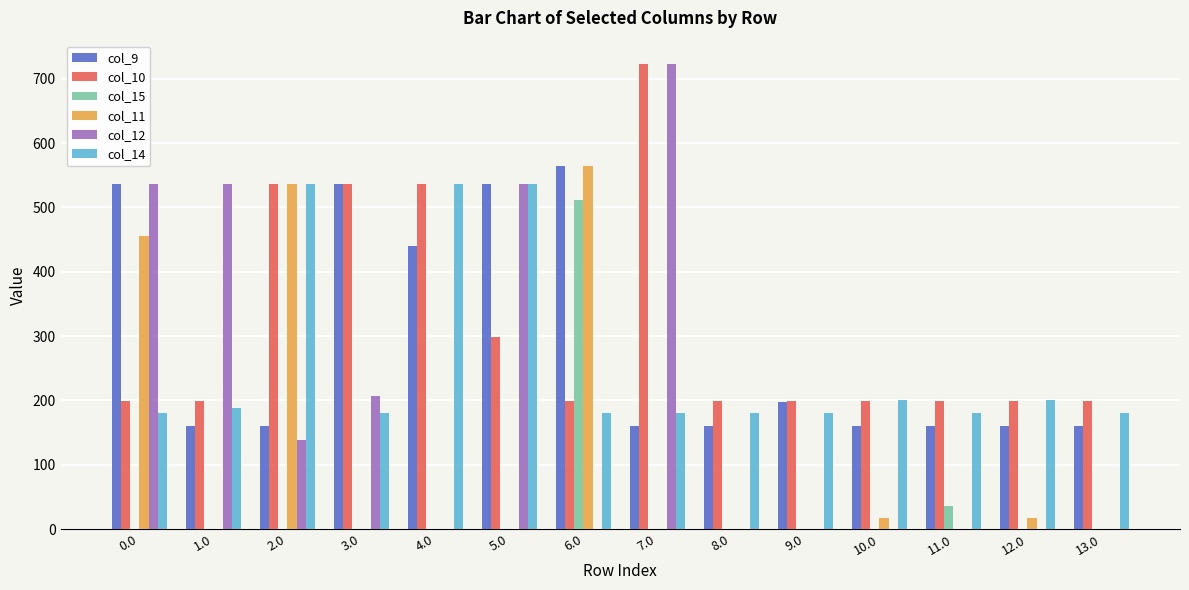

How many distinct data groups are displayed?

6